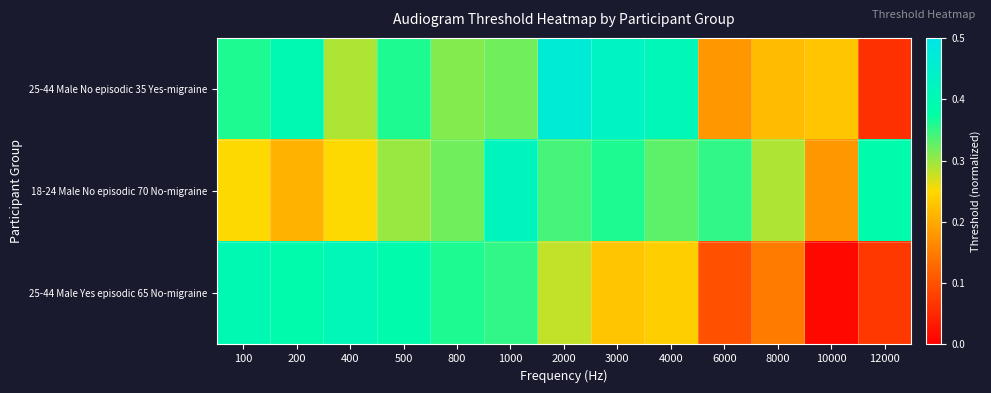

Which has a higher value, 1000 or 12000?

1000